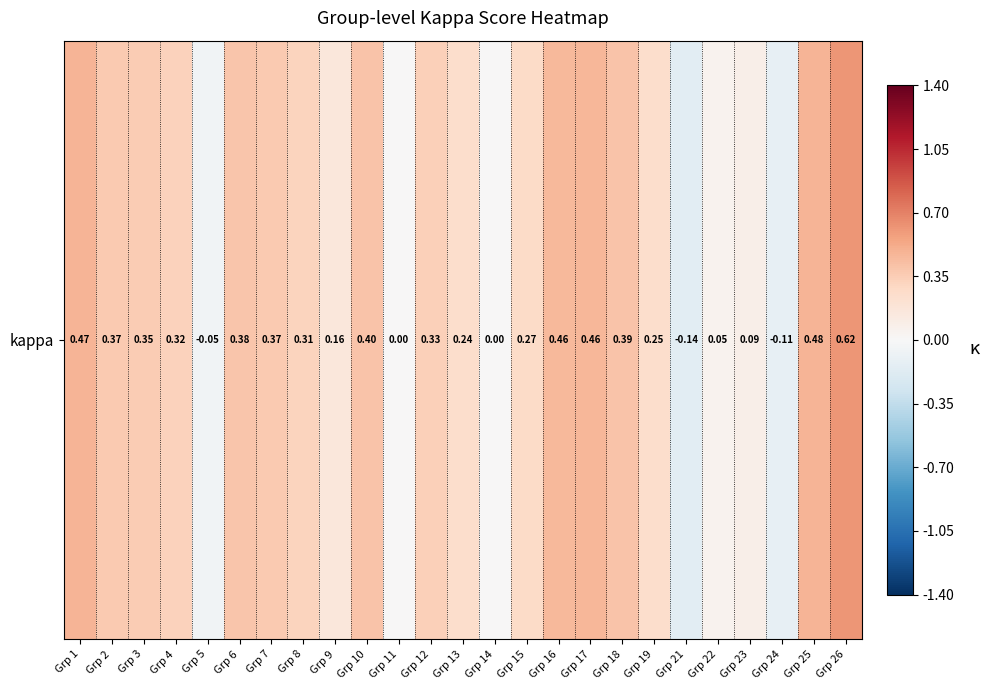

What is the change in value from Grp 9 to Grp 24?

-0.3